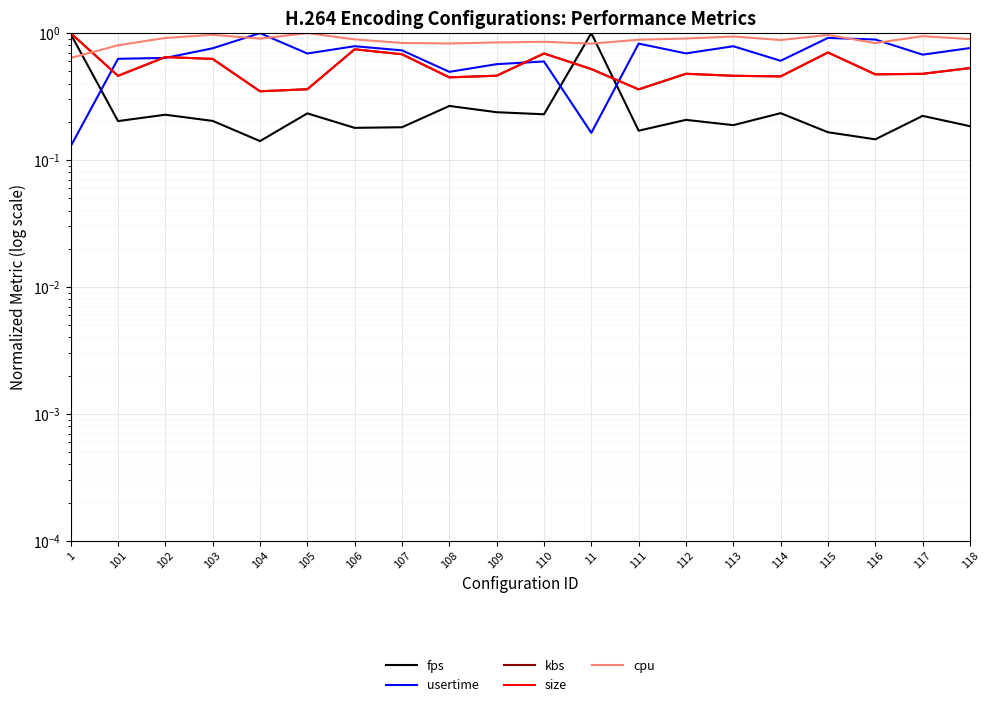

At how many categories does at least one series exceed 0?

20